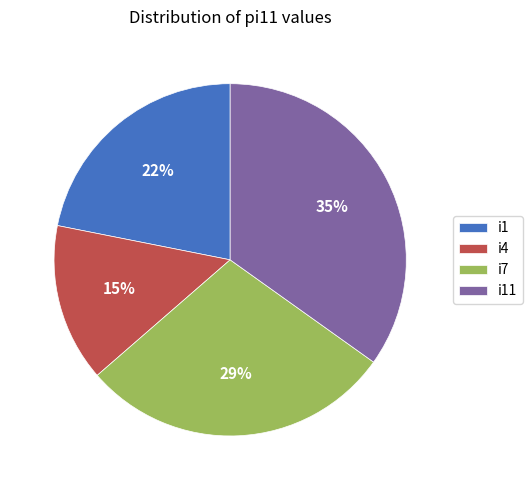

The i4 slice represents 25% of the pie. True or false?

False